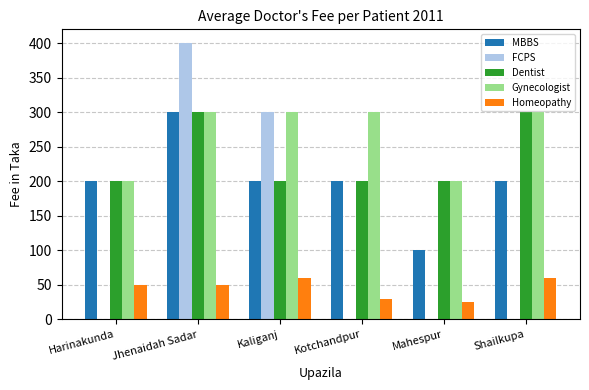

Is the value of Homeopathy at Shailkupa greater than the value of MBBS at Kotchandpur?

No